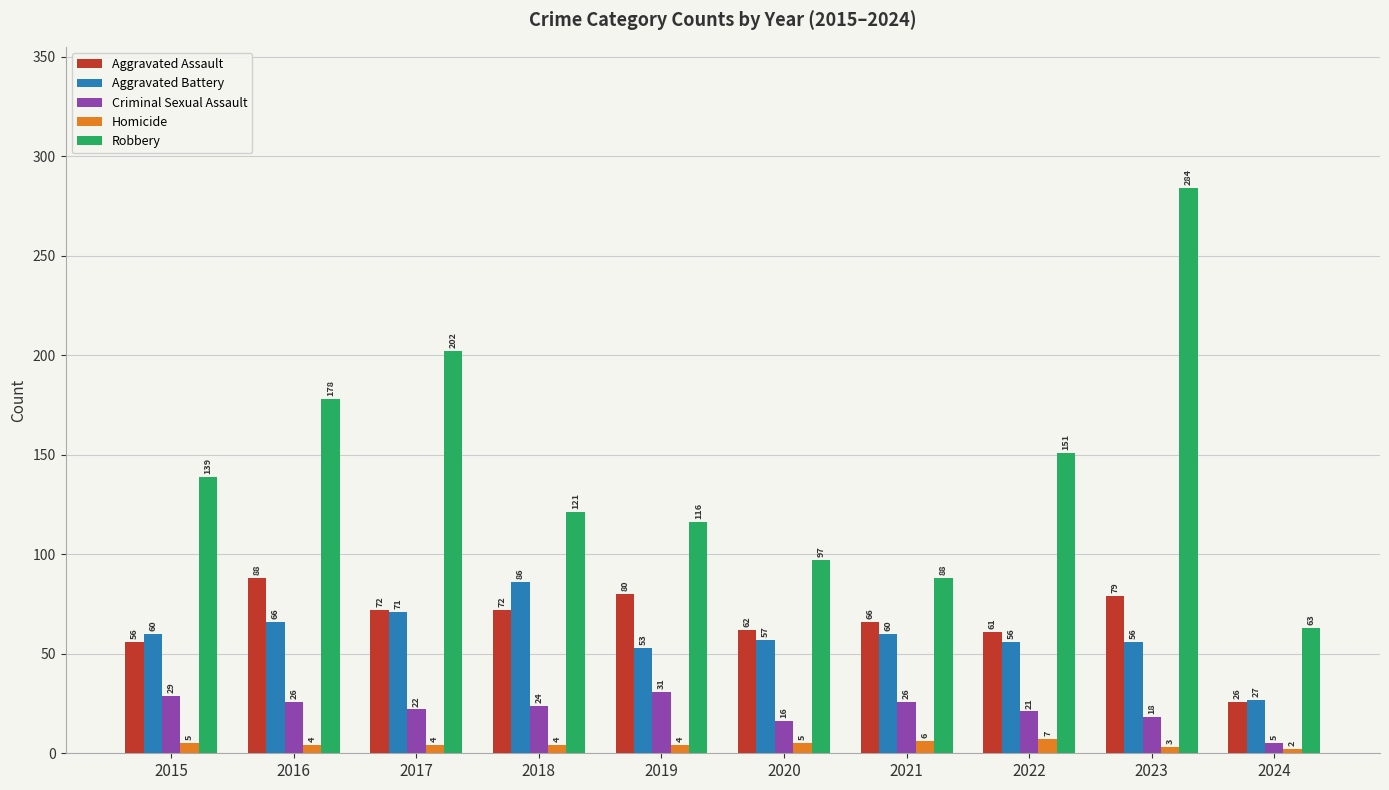

What is the minimum value shown in the chart?

2